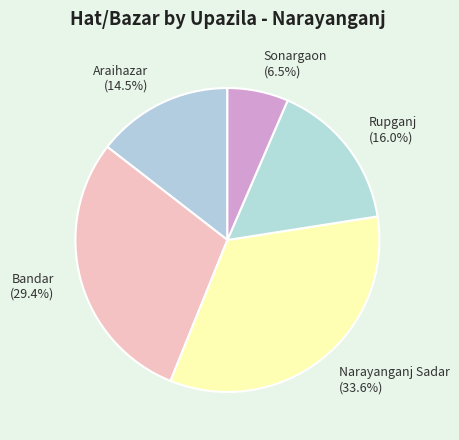

To the nearest percent, what portion does Bandar represent?

29%